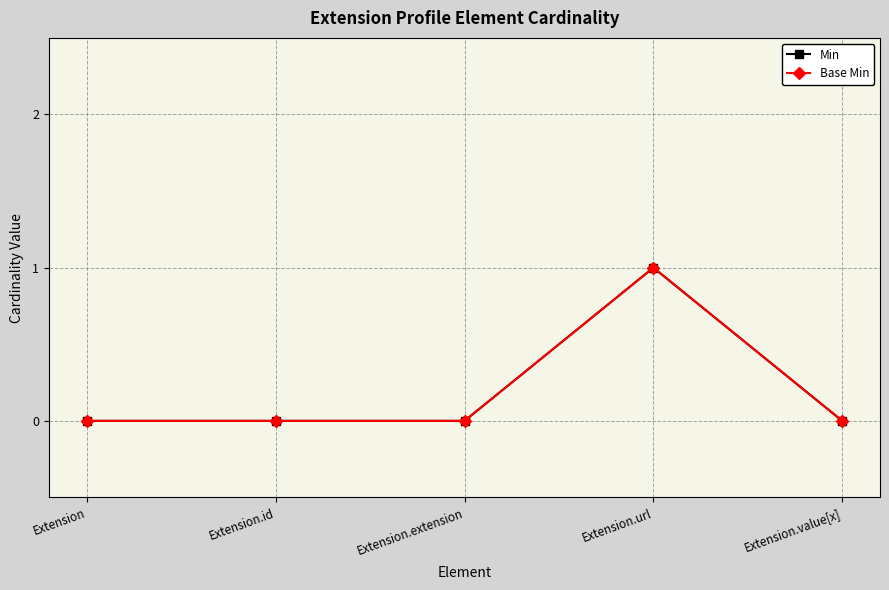

Is the value of Base Min at Extension.value[x] greater than the value of Min at Extension.url?

No